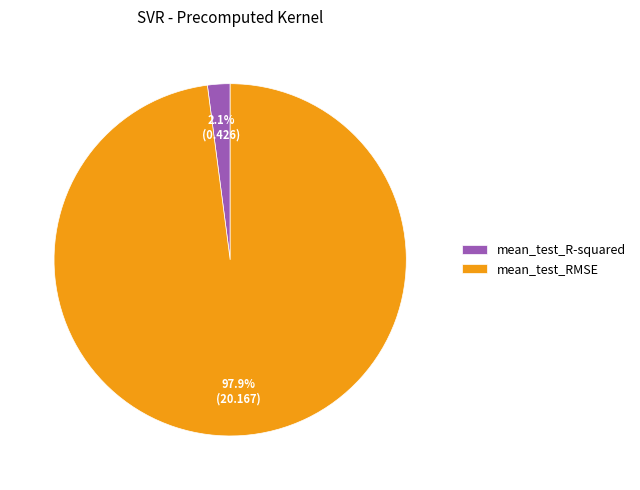

What is the total percentage of mean_test_R-squared and mean_test_RMSE?

100.0%